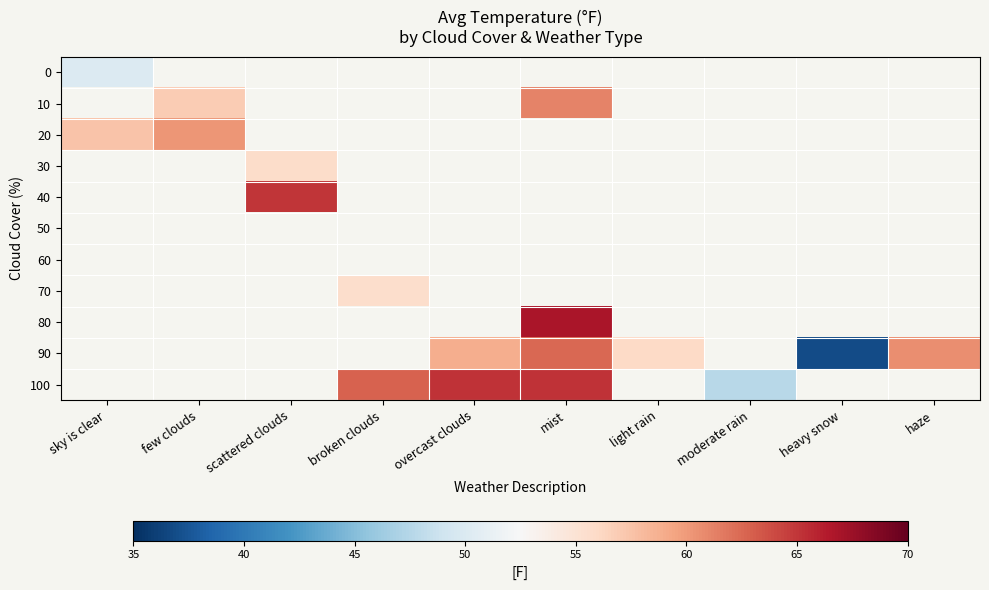

At how many categories does at least one series exceed 66?

1